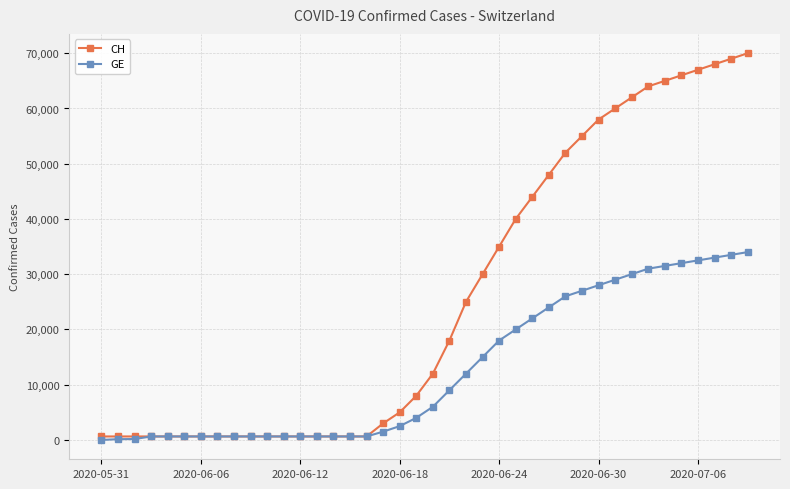

Which series has the largest total across all categories?

CH